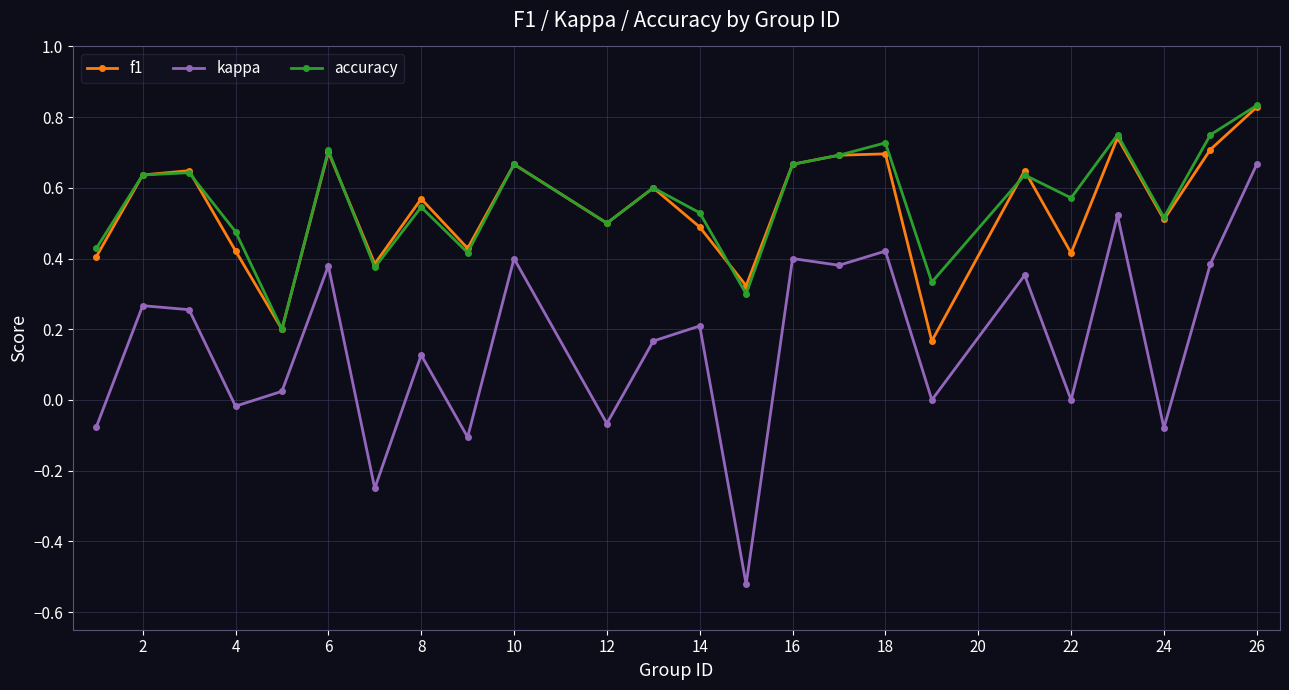

Which series has the largest range (max minus min)?

kappa